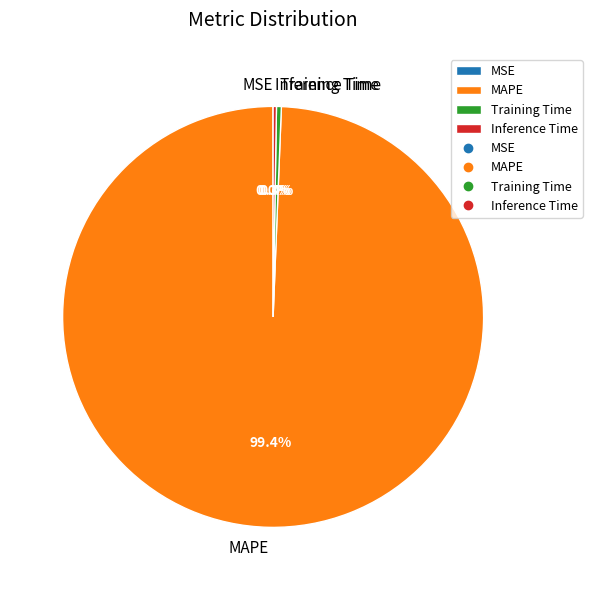

Which slice is the largest?

MAPE